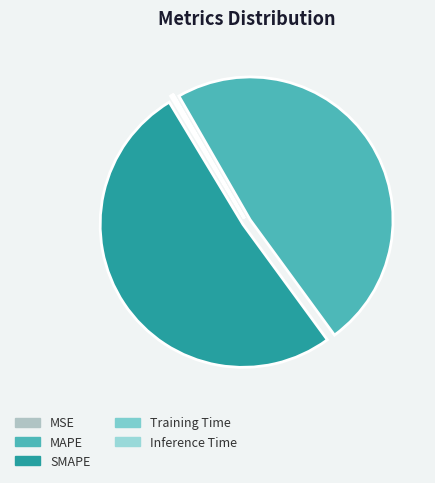

How many segments does this pie chart have?

5